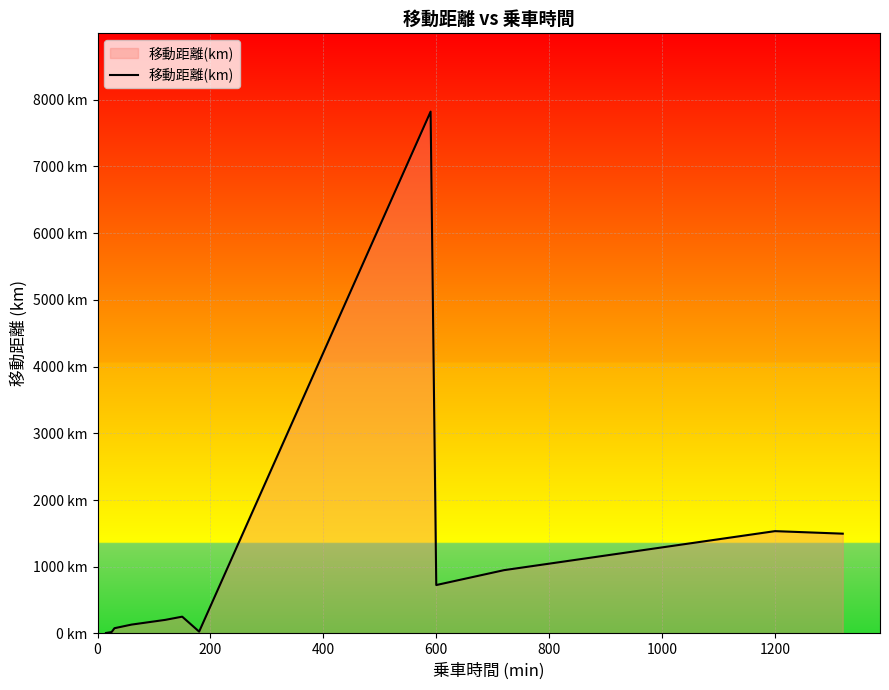

What is the value of the 4th point from the left?

132.9